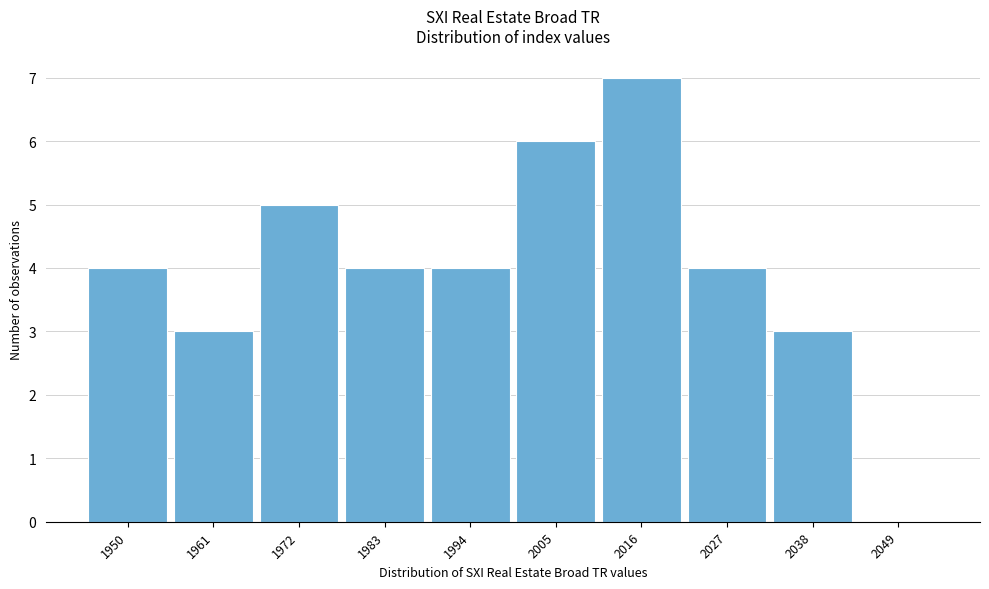

Reading left to right, transcribe all the data shown in this chart.

1950=4	1961=3	1972=5	1983=4	1994=4	2005=6	2016=7	2027=4	2038=3	2049=0